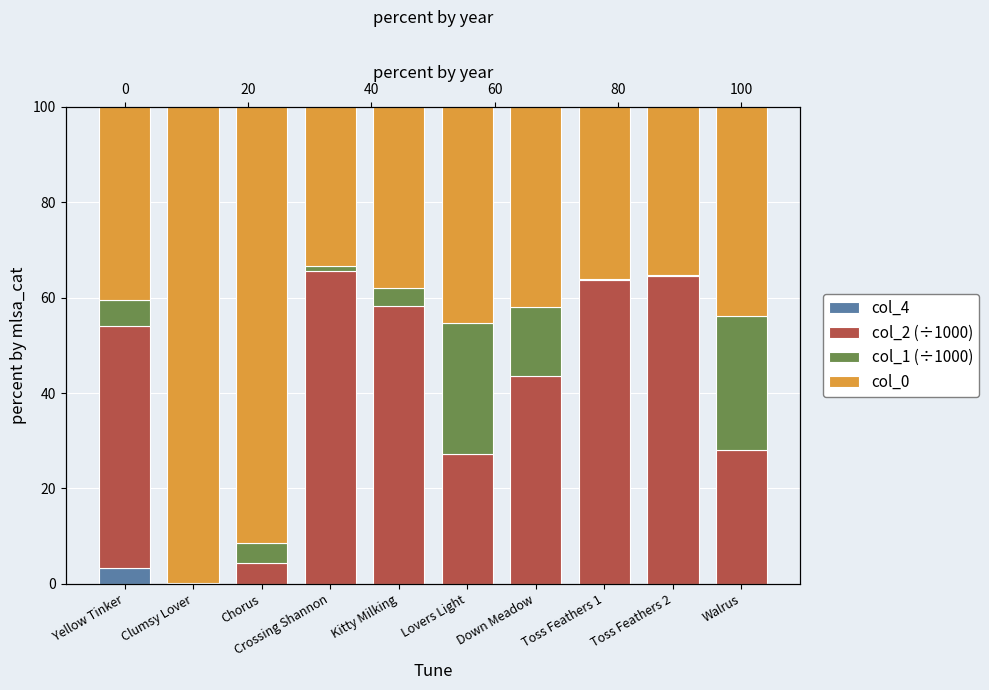

What is the difference between the maximum and minimum values in the col_0 series?

66.4